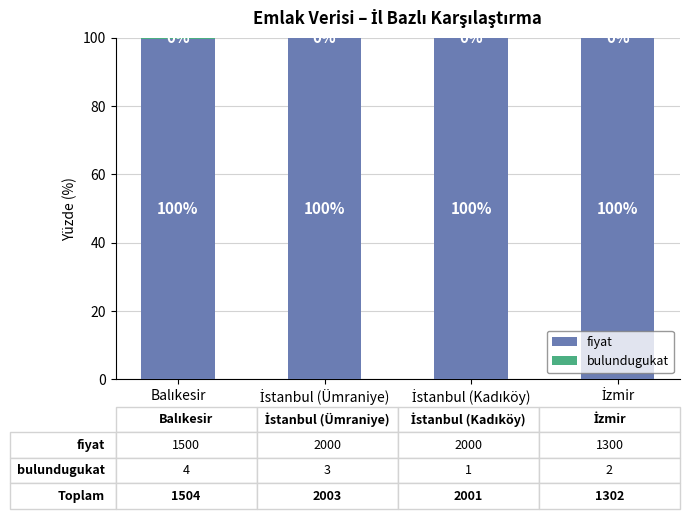

How many fiyat values are between 99 and 100?

4